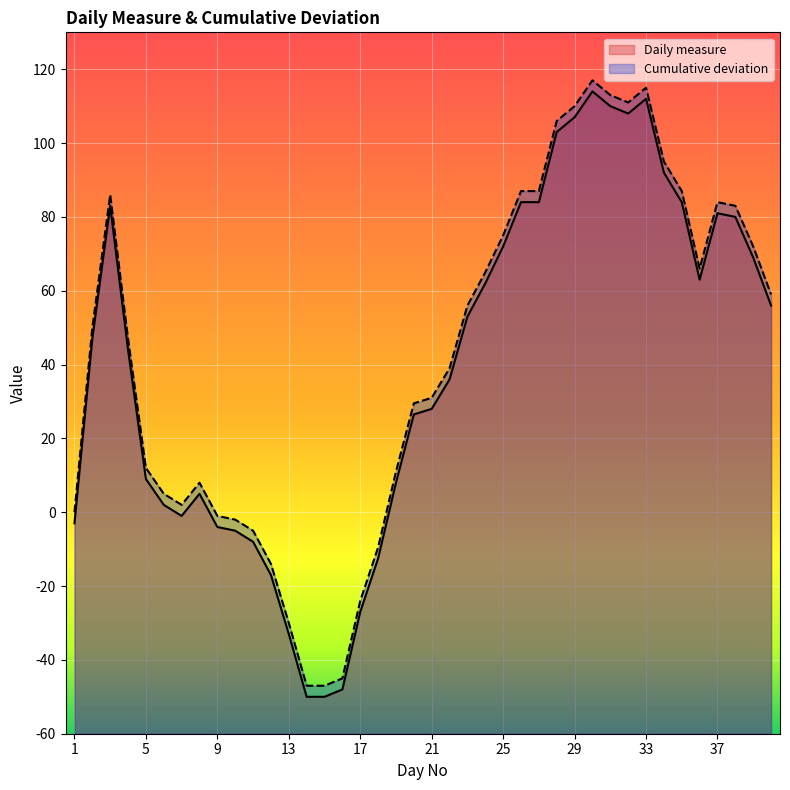

True or false: Daily measure and Cumulative deviation intersect in this chart.

False